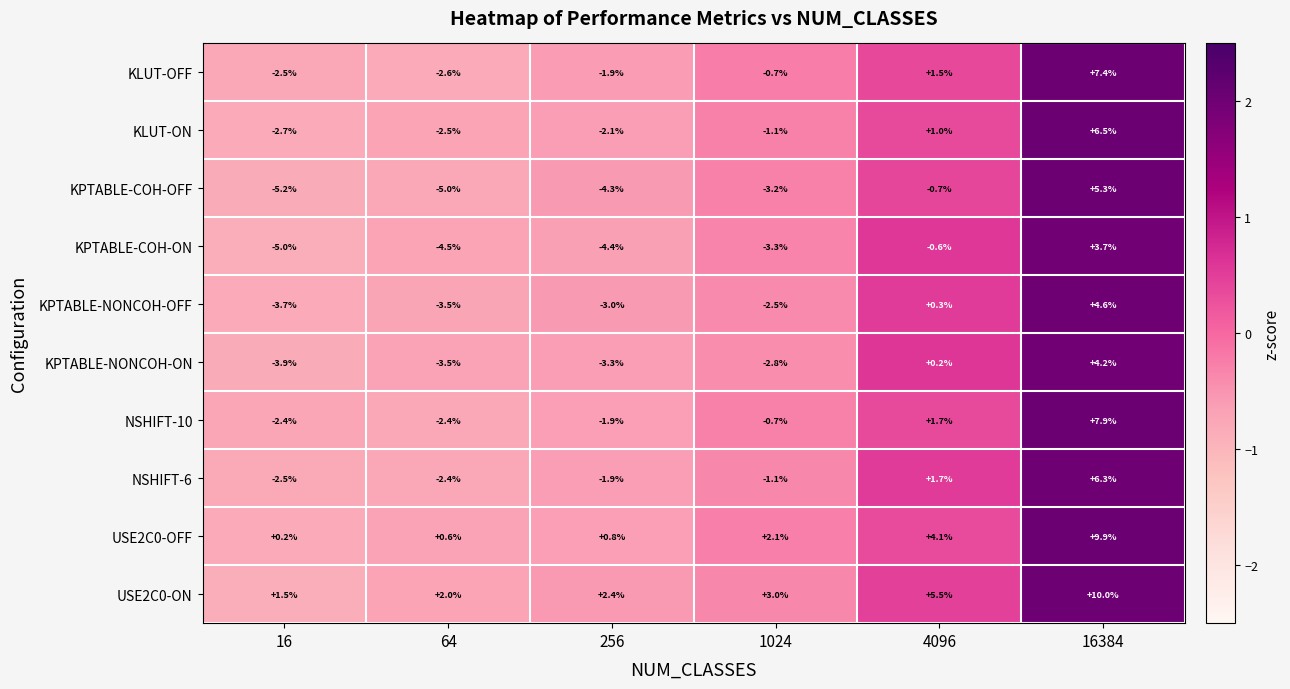

How many values in KPTABLE-NONCOH-ON are above zero?

2